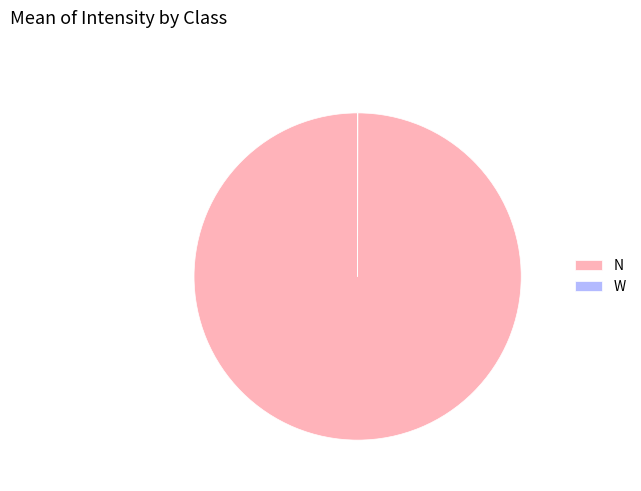

Is it true that N is 94% of the pie?

False